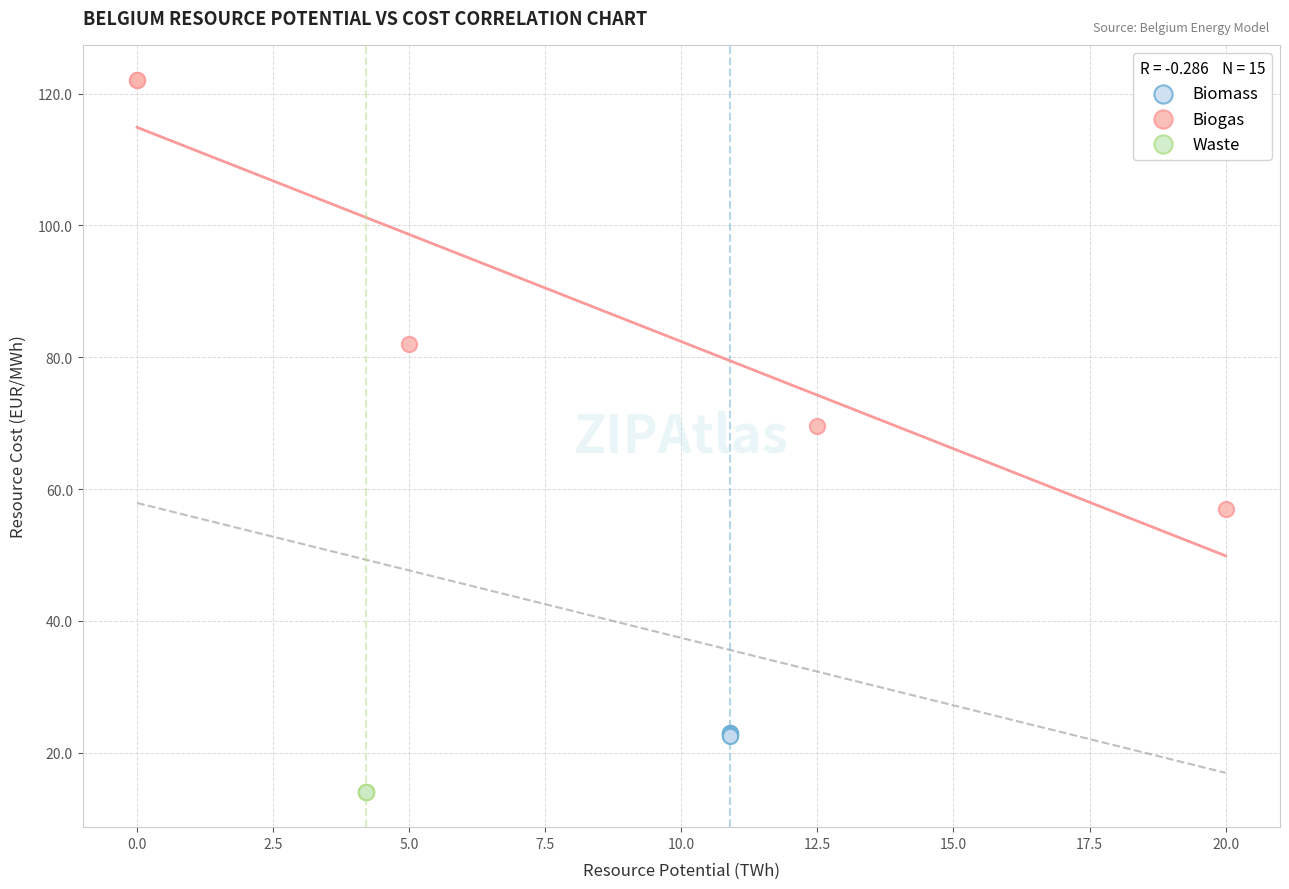

Which series reaches the minimum Y coordinate?

Waste